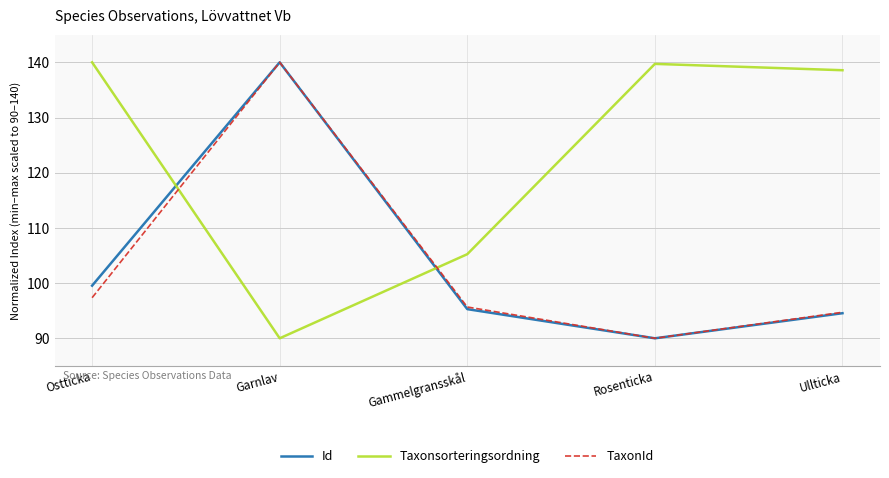

Between Ostticka and Gammelgransskål, which series saw the biggest shift?

Taxonsorteringsordning